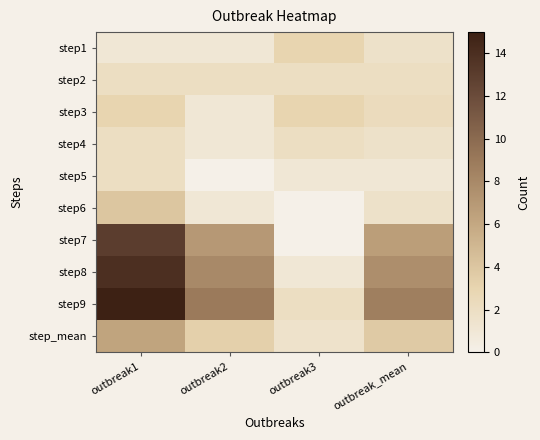

What is the greatest value displayed?

15.0